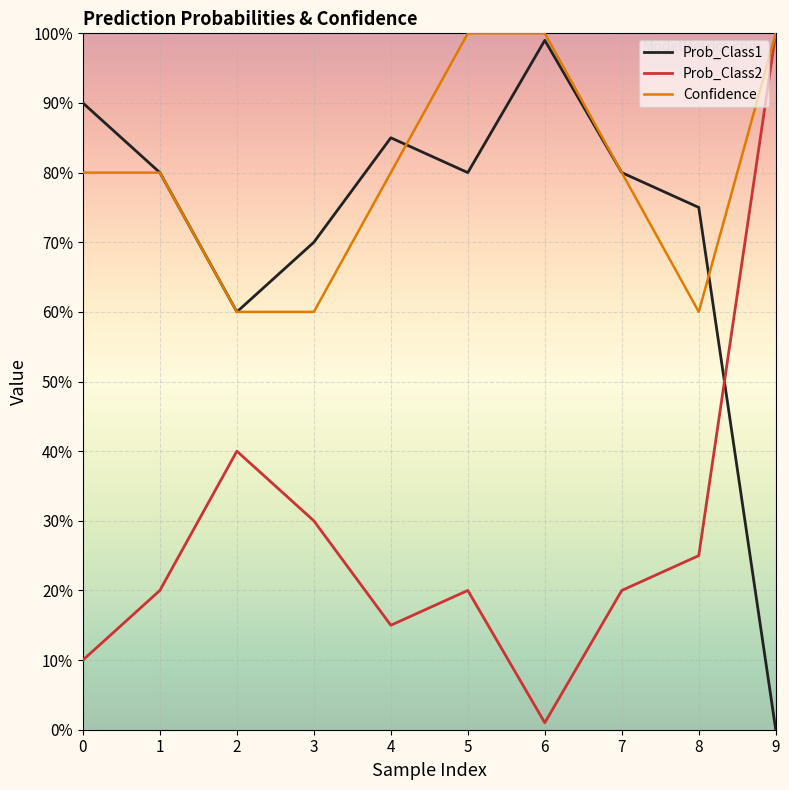

What is the total value across all series at 2?

1.6